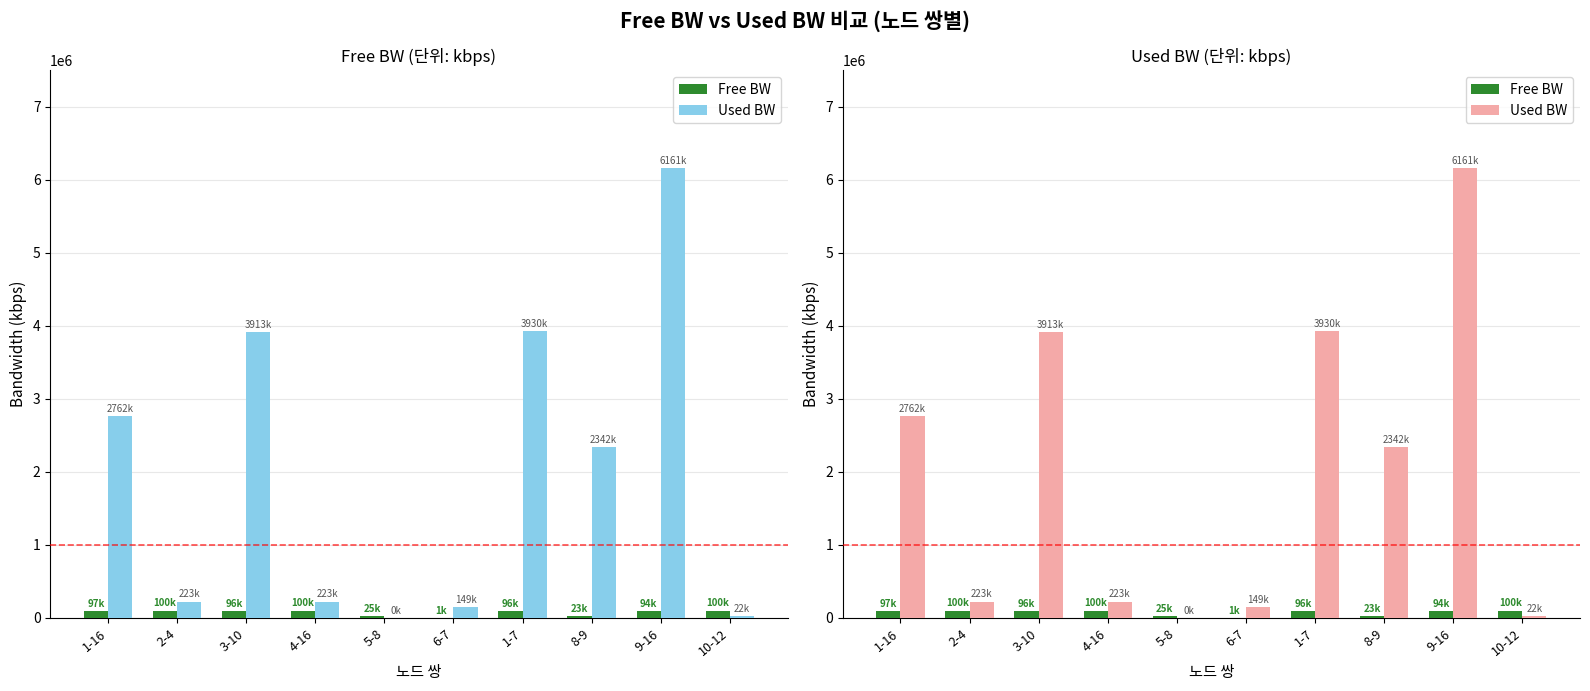

What position from the right is 2-4?

9